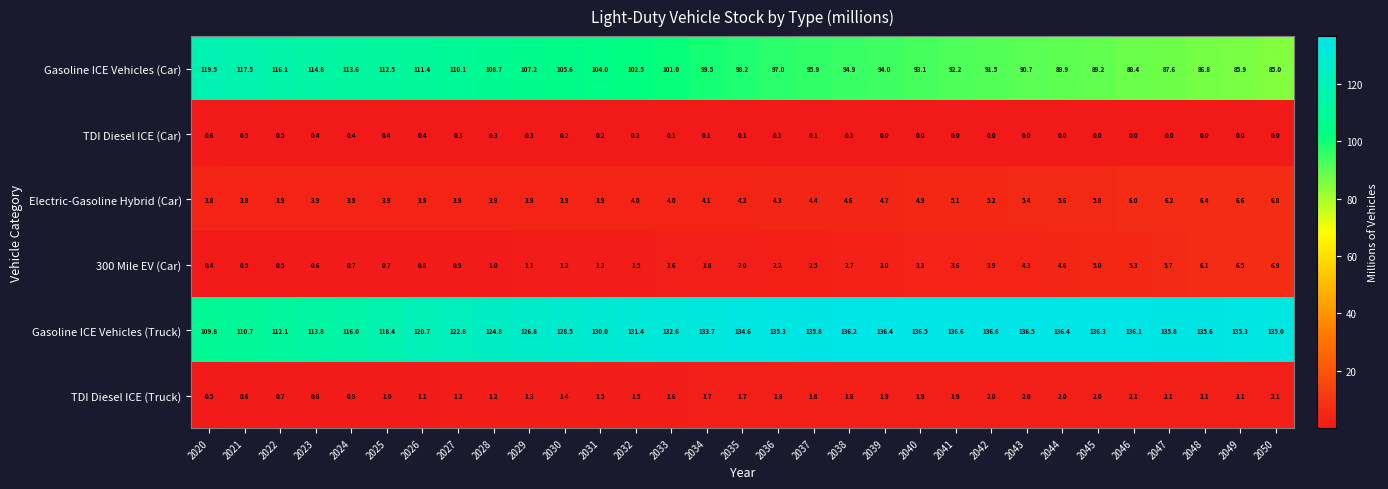

What is the lowest value of the 300 Mile EV (Car) series?

0.4